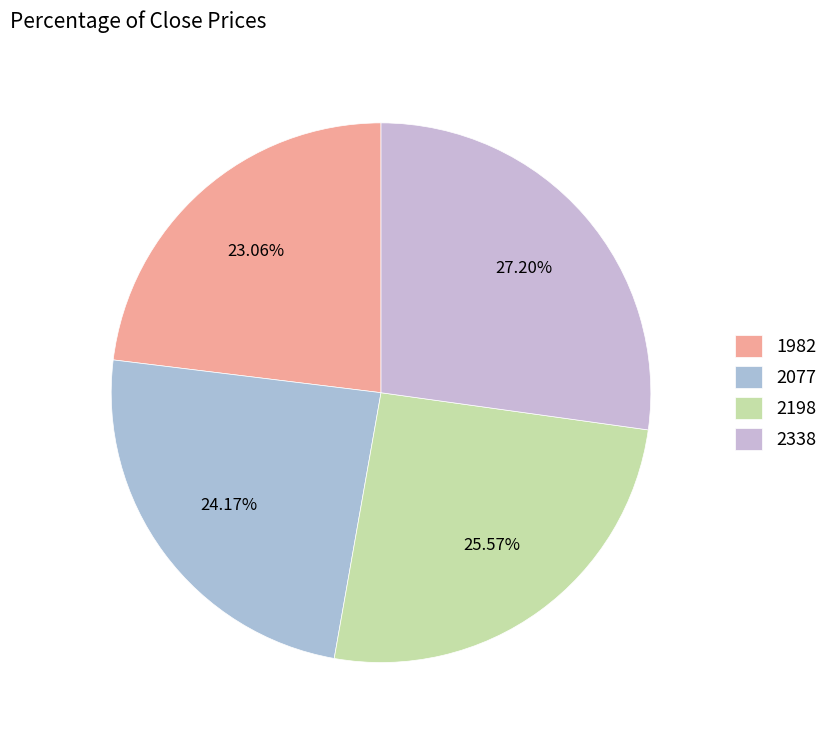

Does 1982 represent more than half of the total?

No